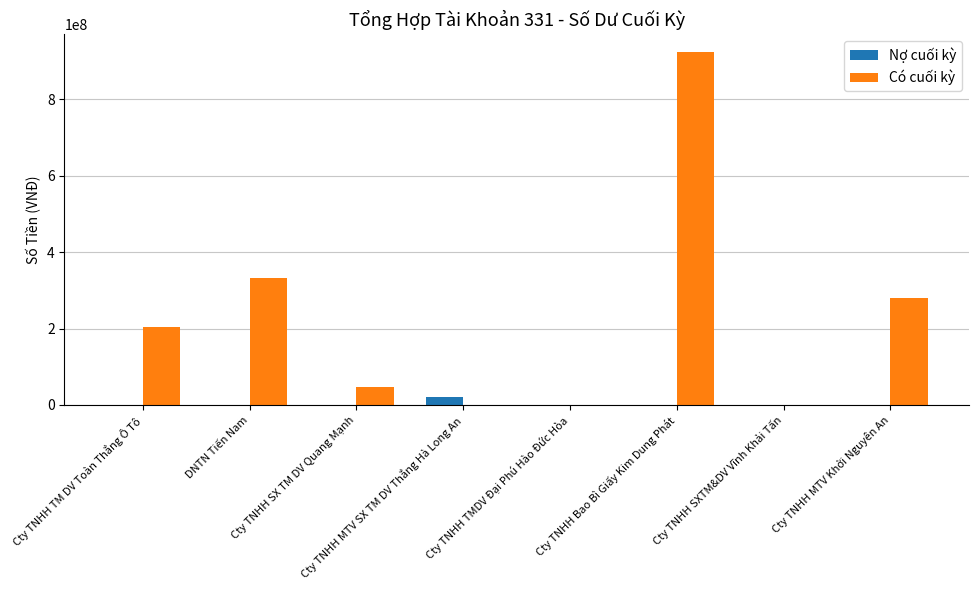

Between Cty TNHH SXTM&DV Vĩnh Khải Tấn and Cty TNHH MTV Khởi Nguyên An, which series saw the biggest shift?

Có cuối kỳ